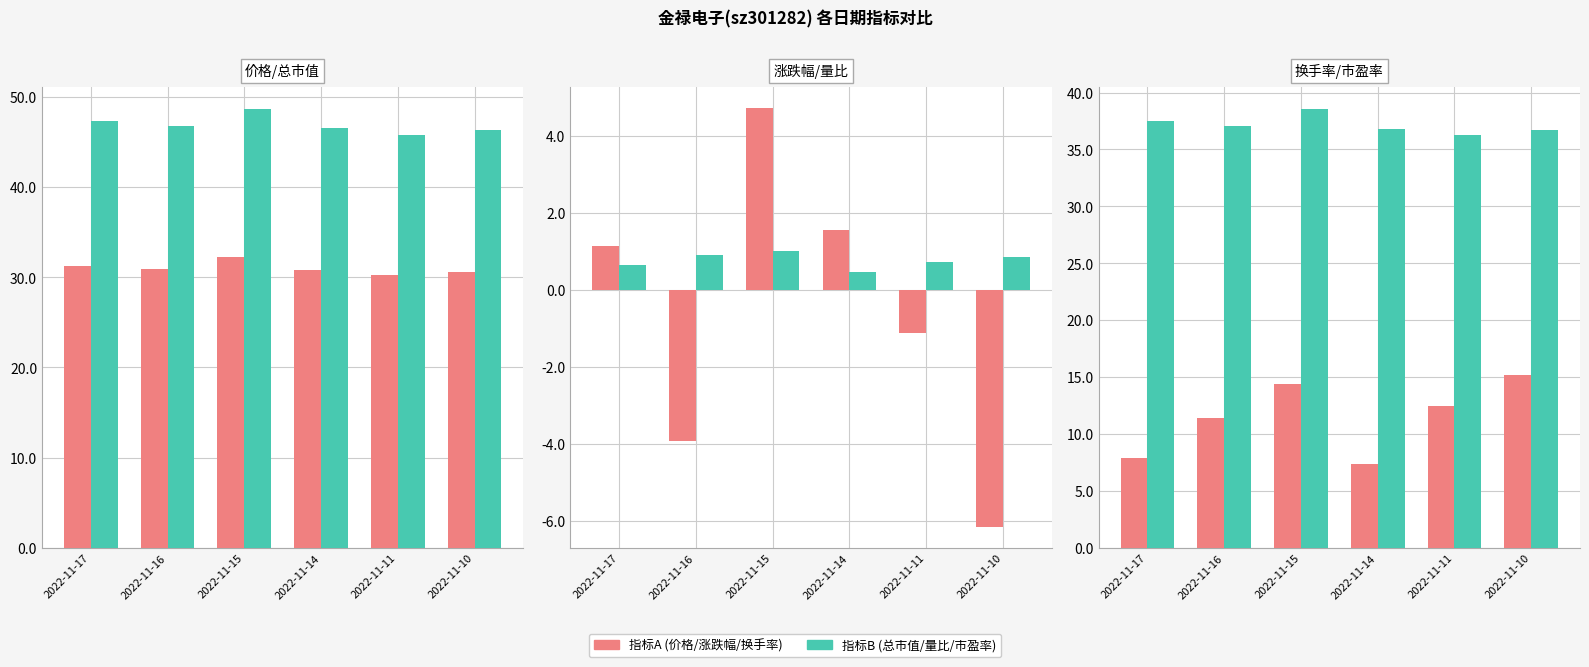

Which category has the lowest value in the 市盈率 series?

2022-11-11